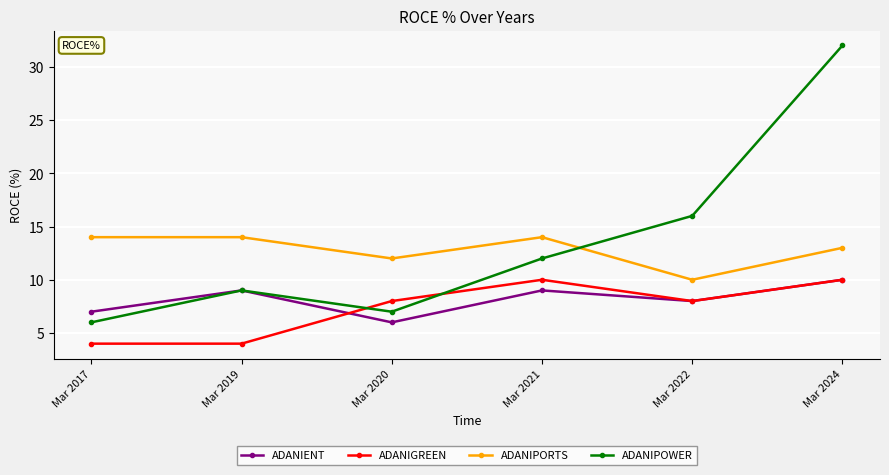

Is the value of ADANIGREEN at Mar 2021 greater than the value of ADANIPORTS at Mar 2020?

No